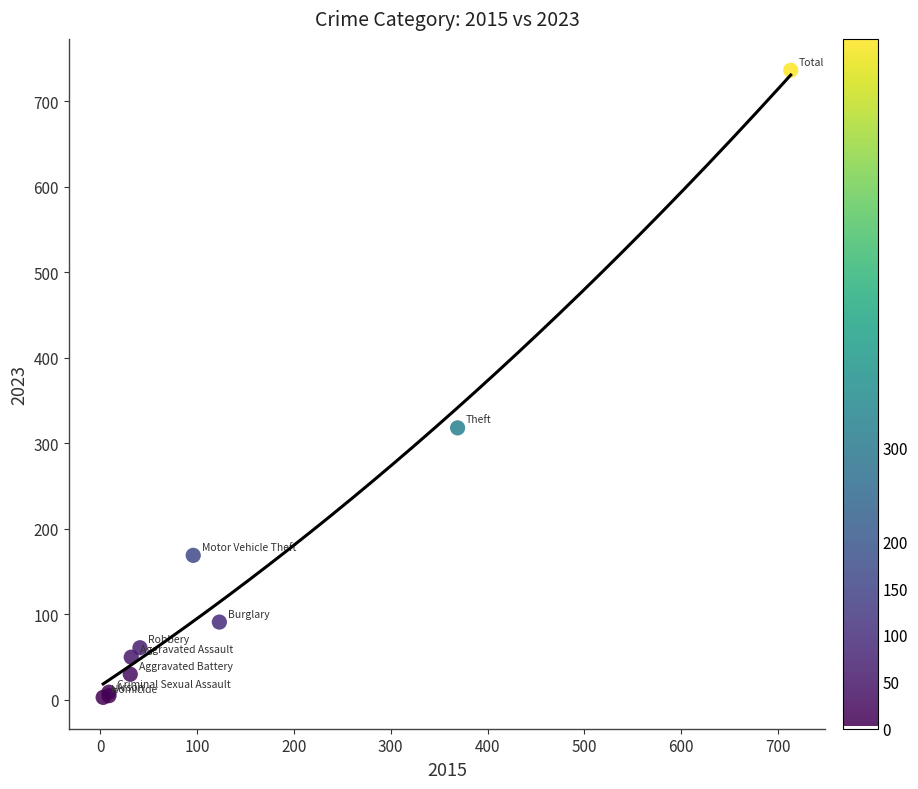

What Y value in the scatter plot is closest to 369?

318